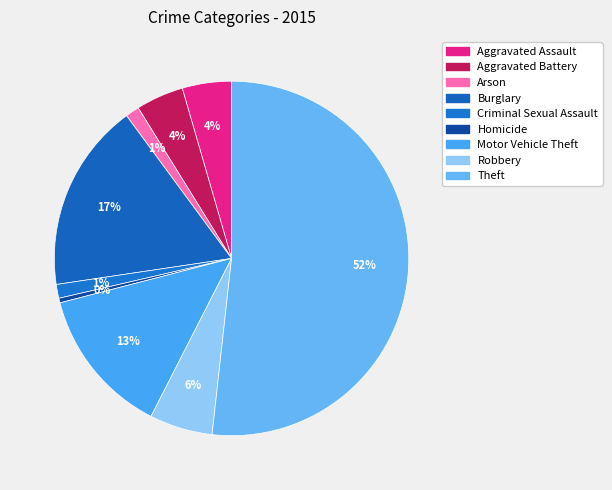

Combined, what portion of the pie is Motor Vehicle Theft and Arson?

14.7%